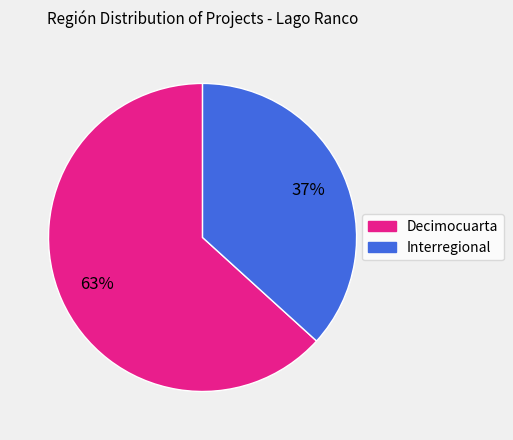

Which category has the biggest portion of the pie?

Decimocuarta